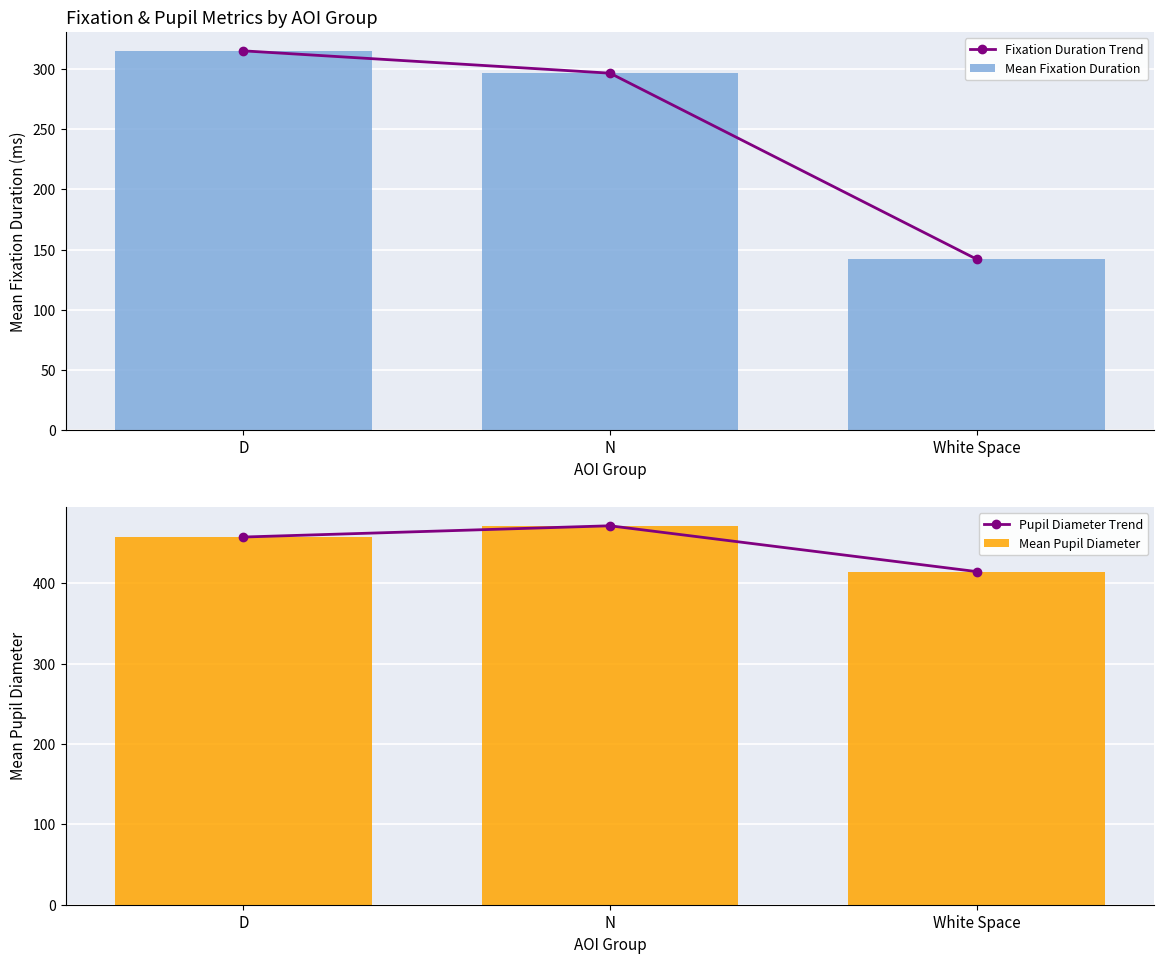

The value of Mean Fixation Duration at N is 296.8. True or false?

True